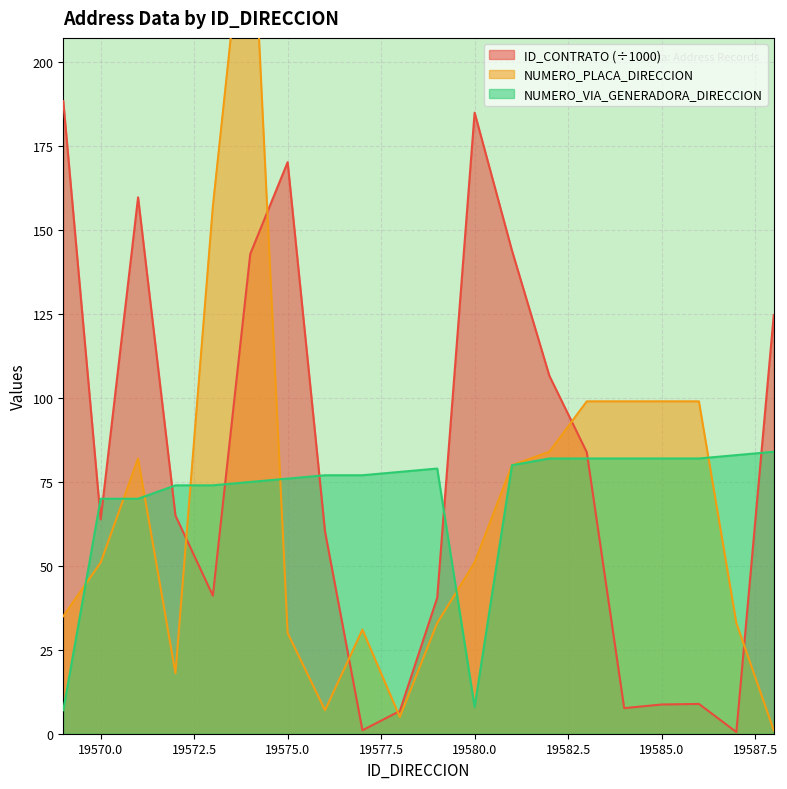

List the series in order of their overall mean, lowest first.

NUMERO_PLACA_DIRECCION, NUMERO_VIA_GENERADORA_DIRECCION, ID_CONTRATO